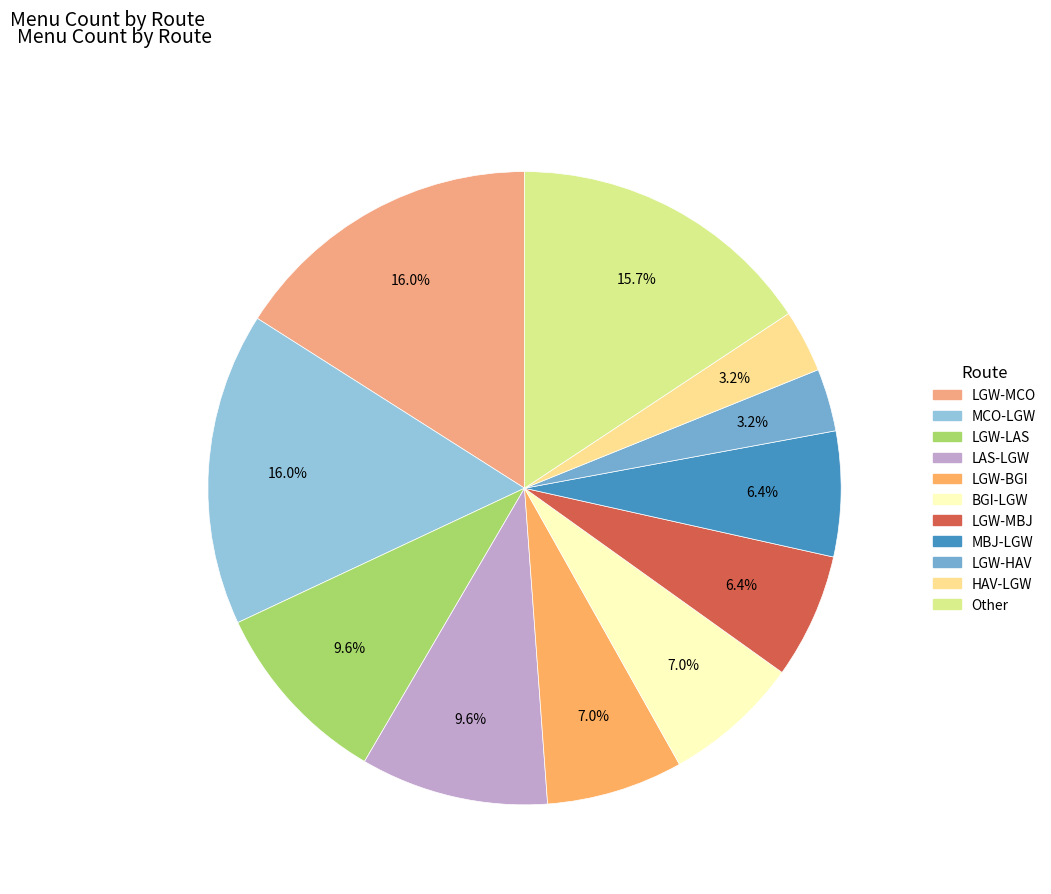

How many segments does this pie chart have?

11